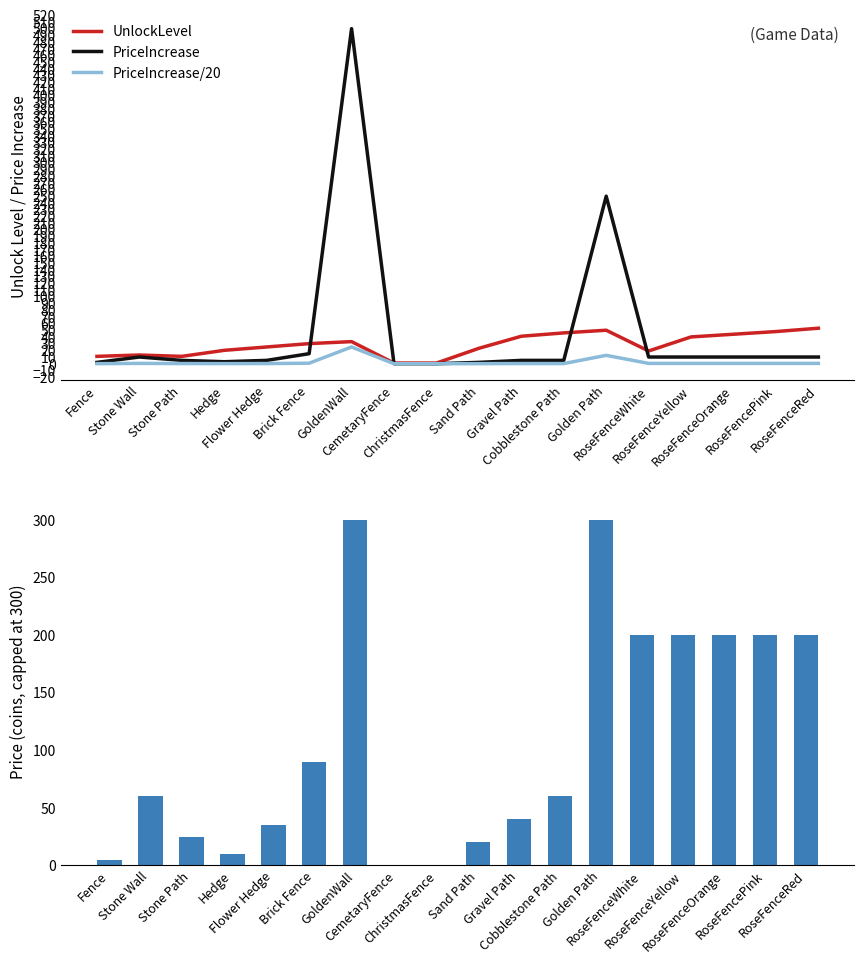

What is the difference between the PriceIncrease values at Gravel Path and Sand Path?

3.0